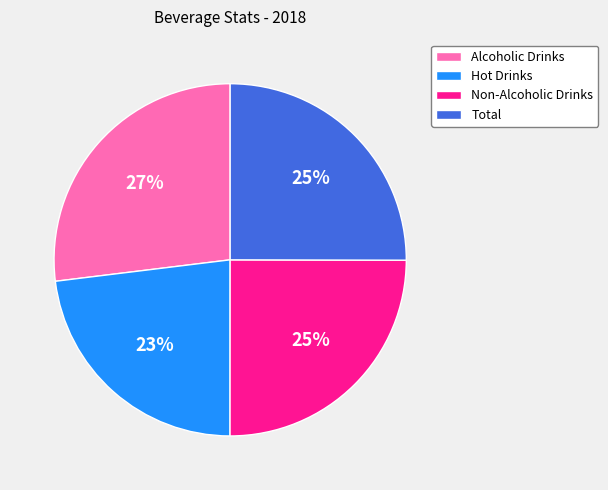

The Non-Alcoholic Drinks slice represents 25% of the pie. True or false?

True